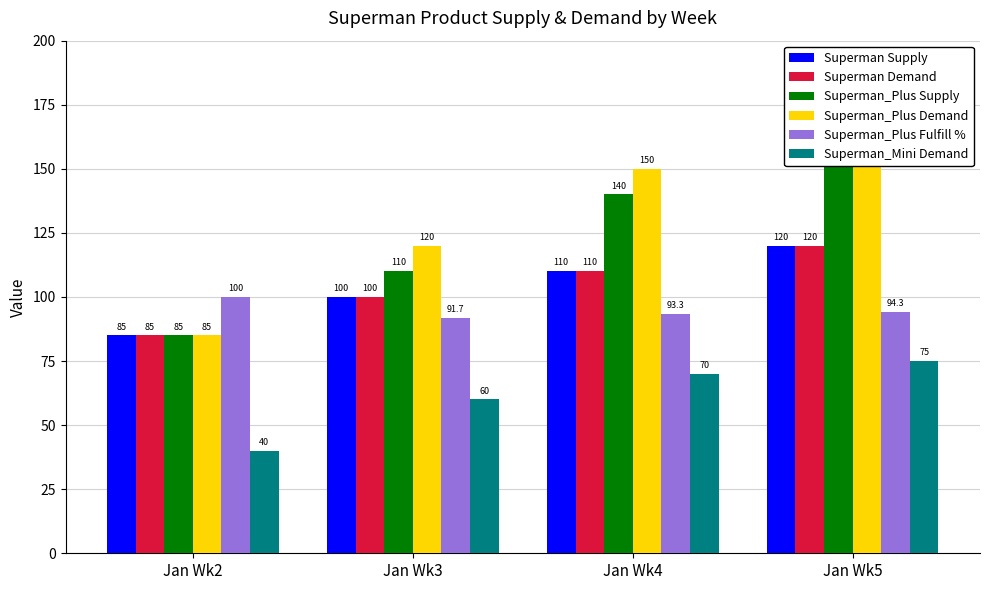

True or false: Superman Demand has a value of 29.2 at Jan Wk3.

False